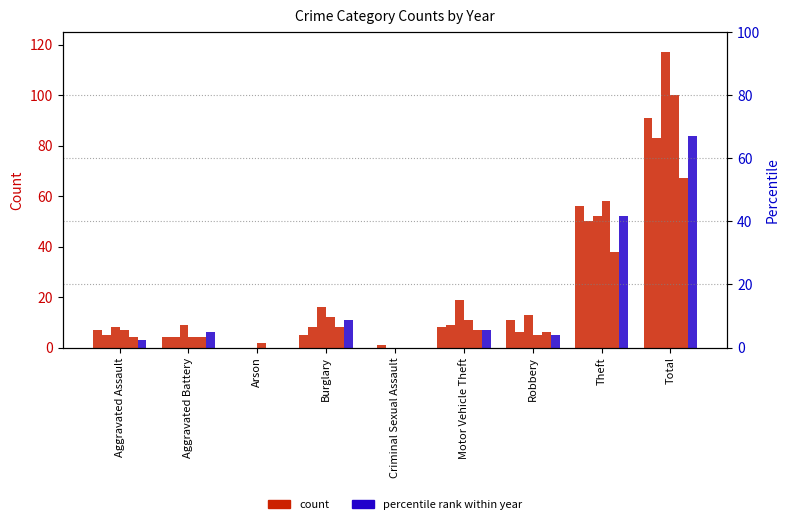

The value of 2019 at Burglary is 8. True or false?

True